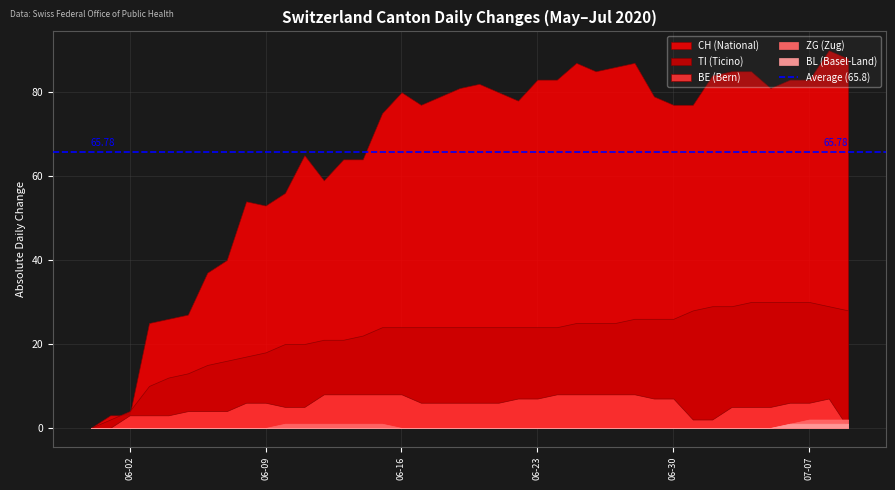

What is the label of the 21st point from the right?

2020-06-19